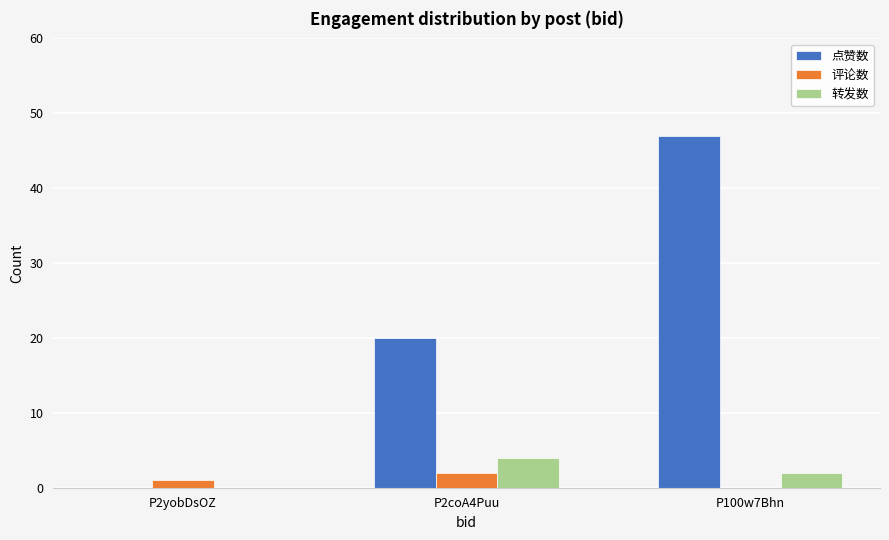

At which category is the sum across all series the highest?

P100w7Bhn